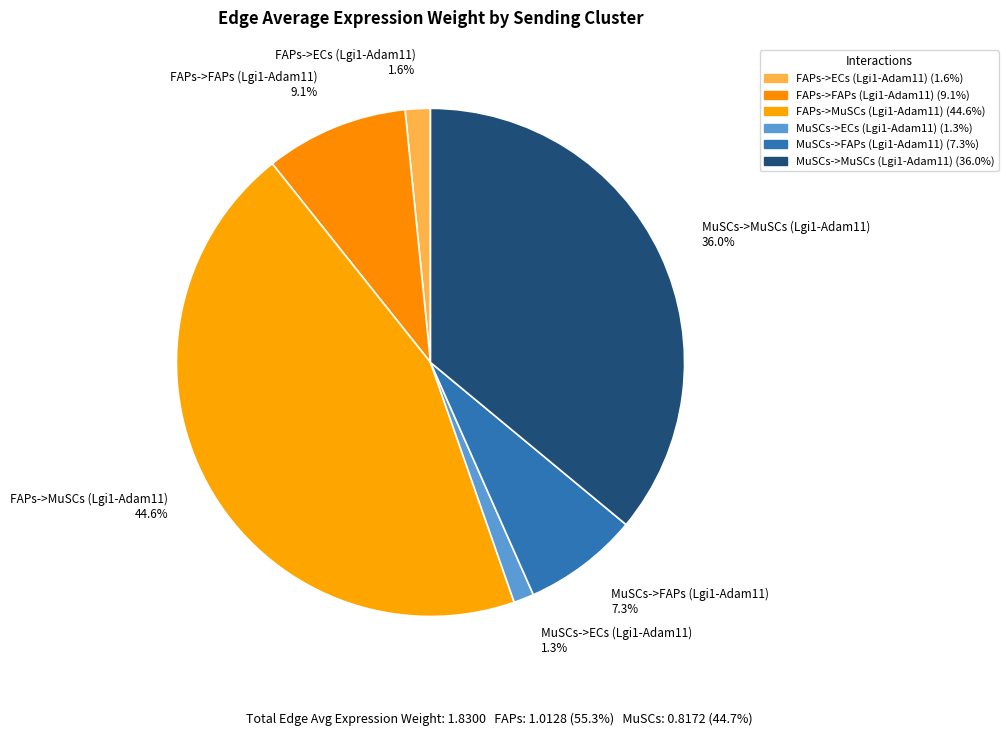

Does MuSCs->ECs (Lgi1-Adam11) account for over 50% of the chart?

No